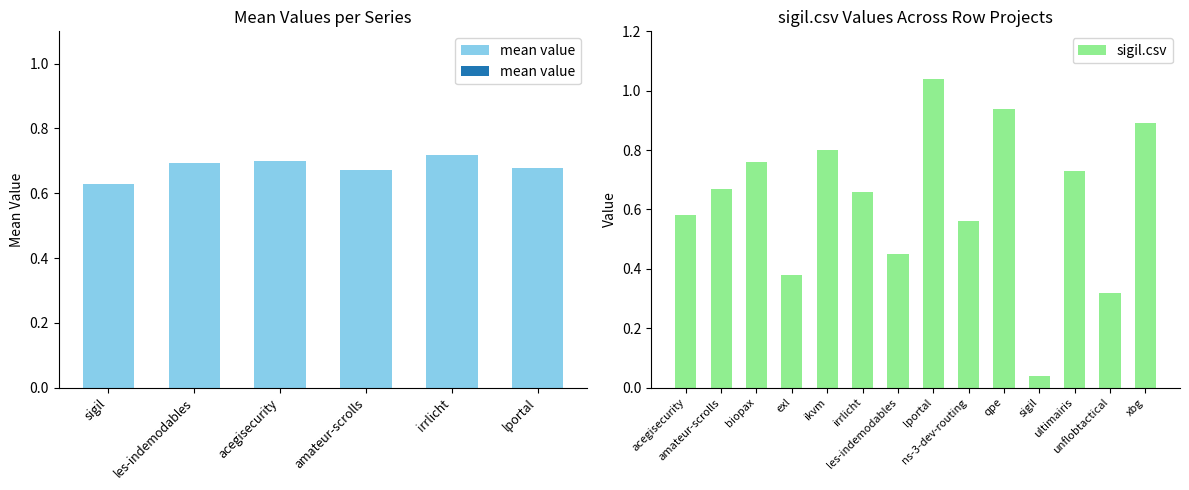

At which label does les-indemodables.csv reach its peak?

acegisecurity.csv